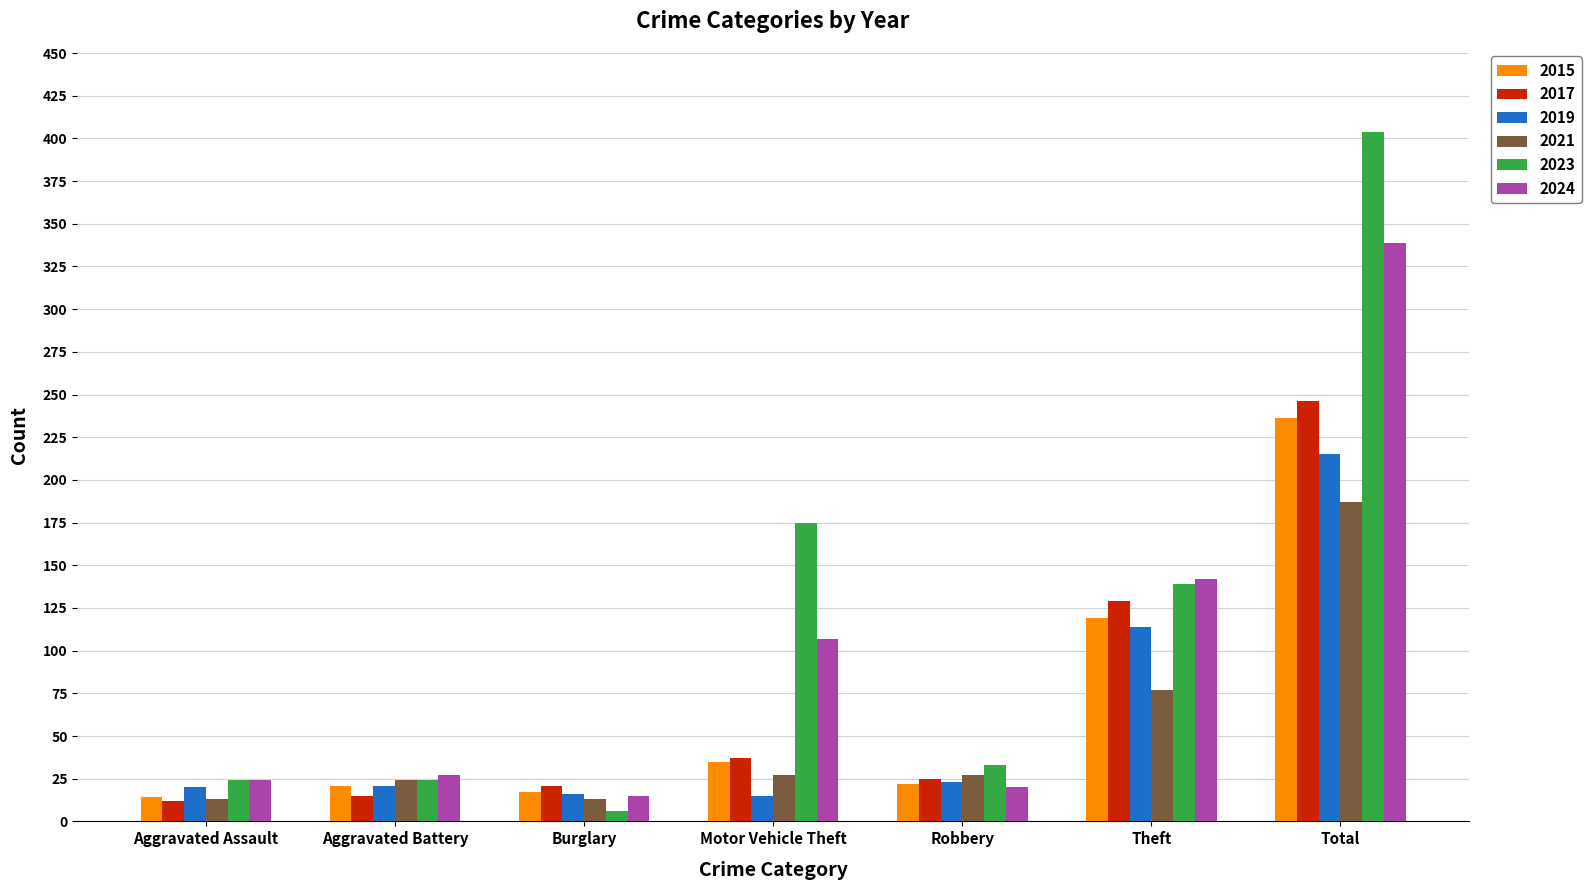

What is the smallest value displayed?

6